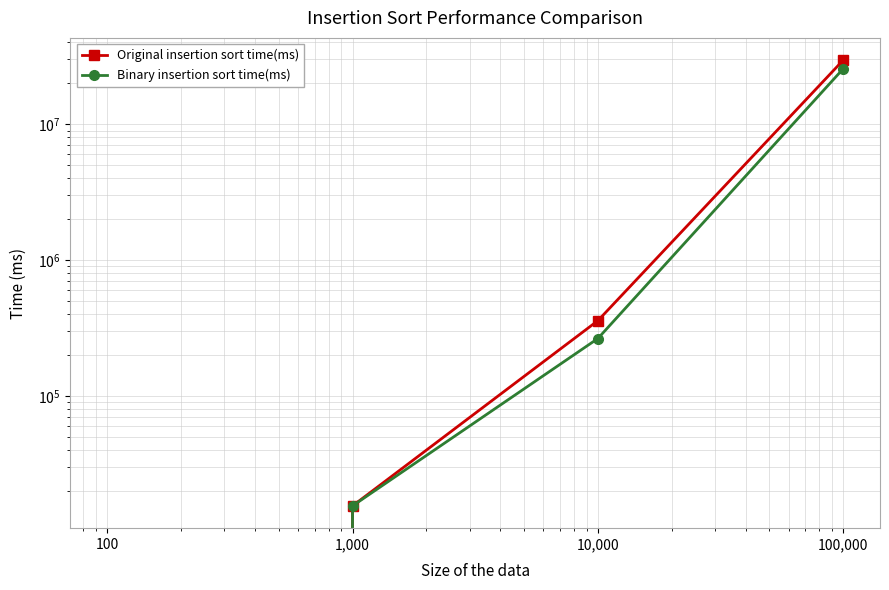

What is the difference between the Original insertion sort time(ms) values at 1,000 and 100,000?

29629343